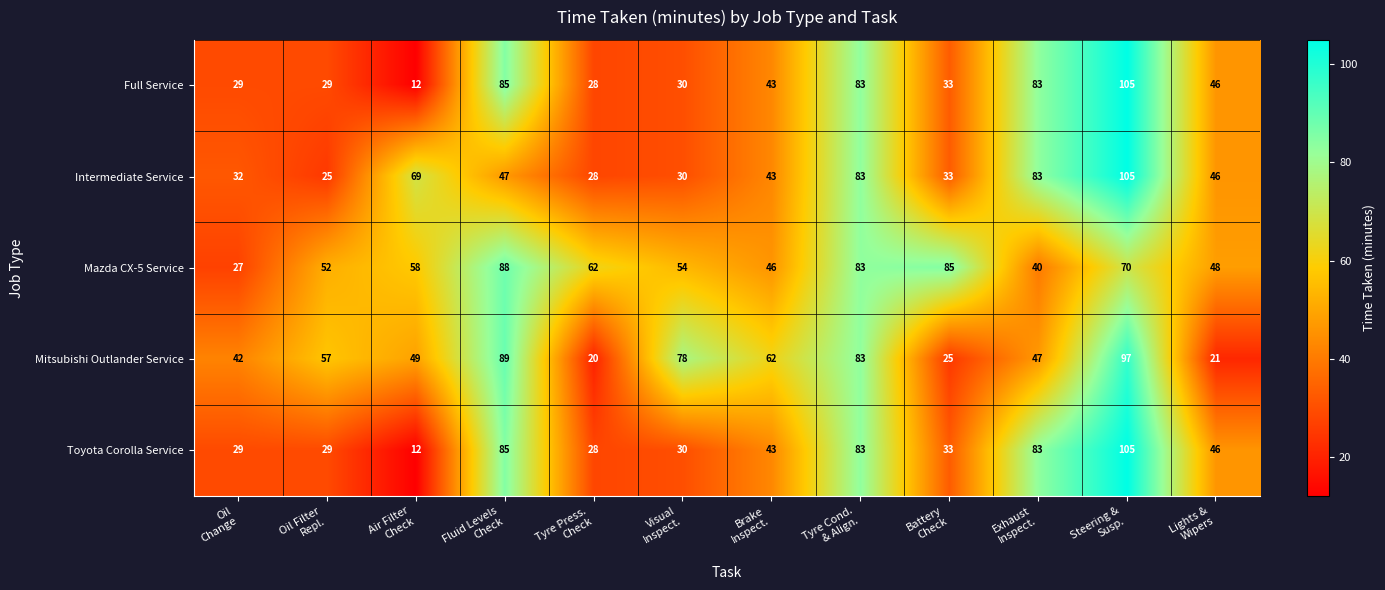

What is the difference between the maximum and minimum values in the Mazda CX-5 Service series?

61